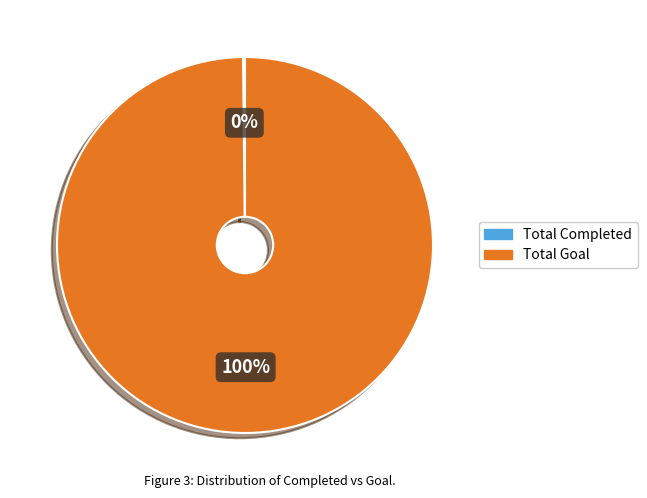

Is there a majority slice in this chart?

Yes